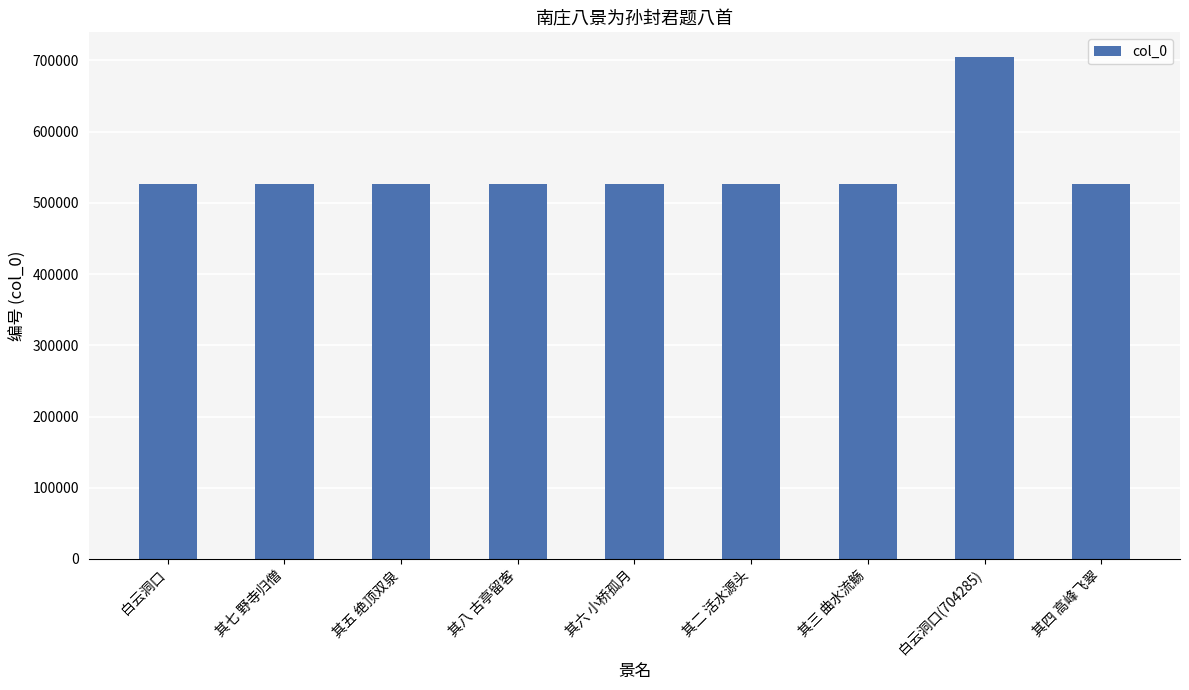

What is the average value?

546831